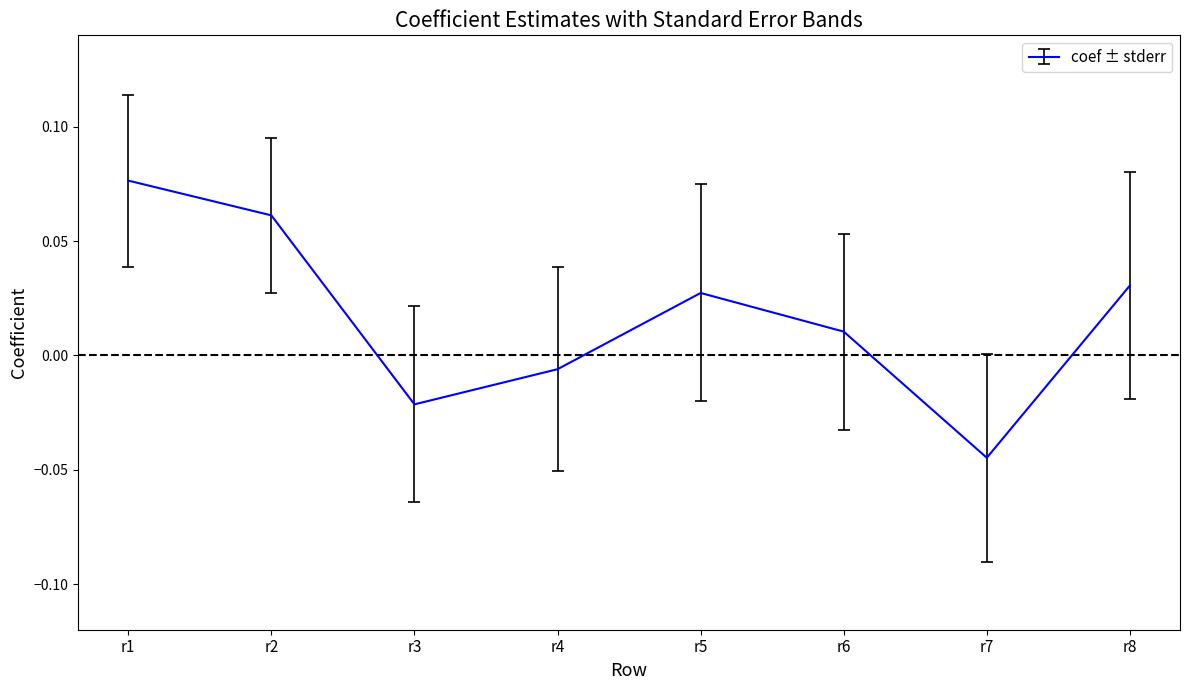

Rank the categories by value from lowest to highest.

r7, r3, r4, r6, r5, r8, r2, r1